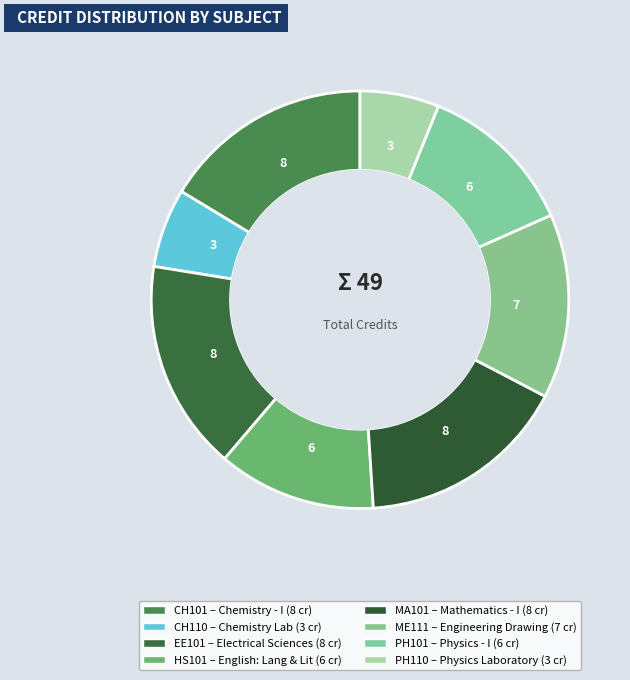

Is there a majority slice in this chart?

No